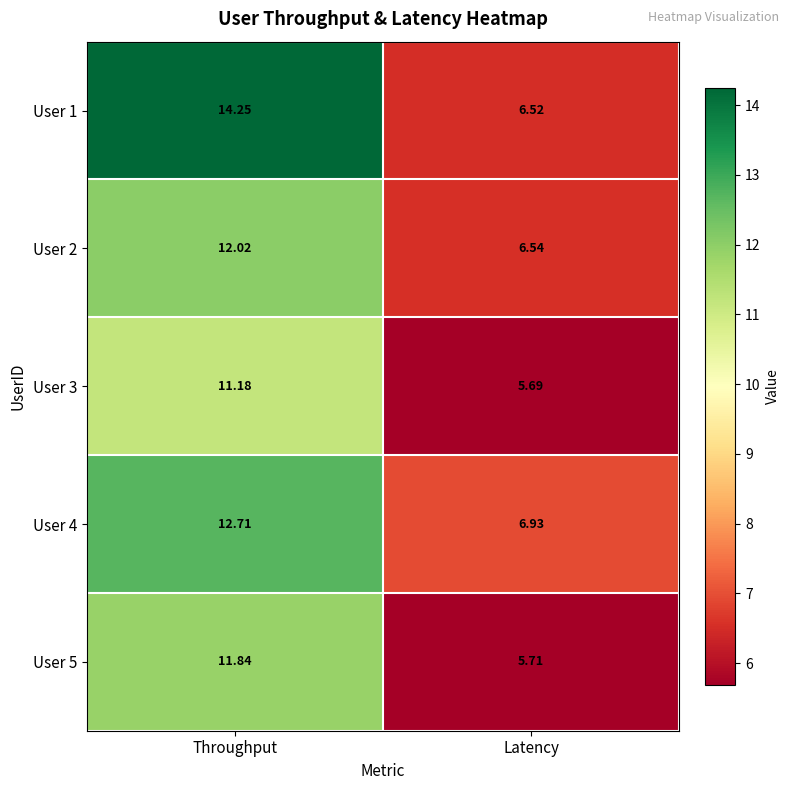

Where is User 3 nearest to the value 8?

Latency